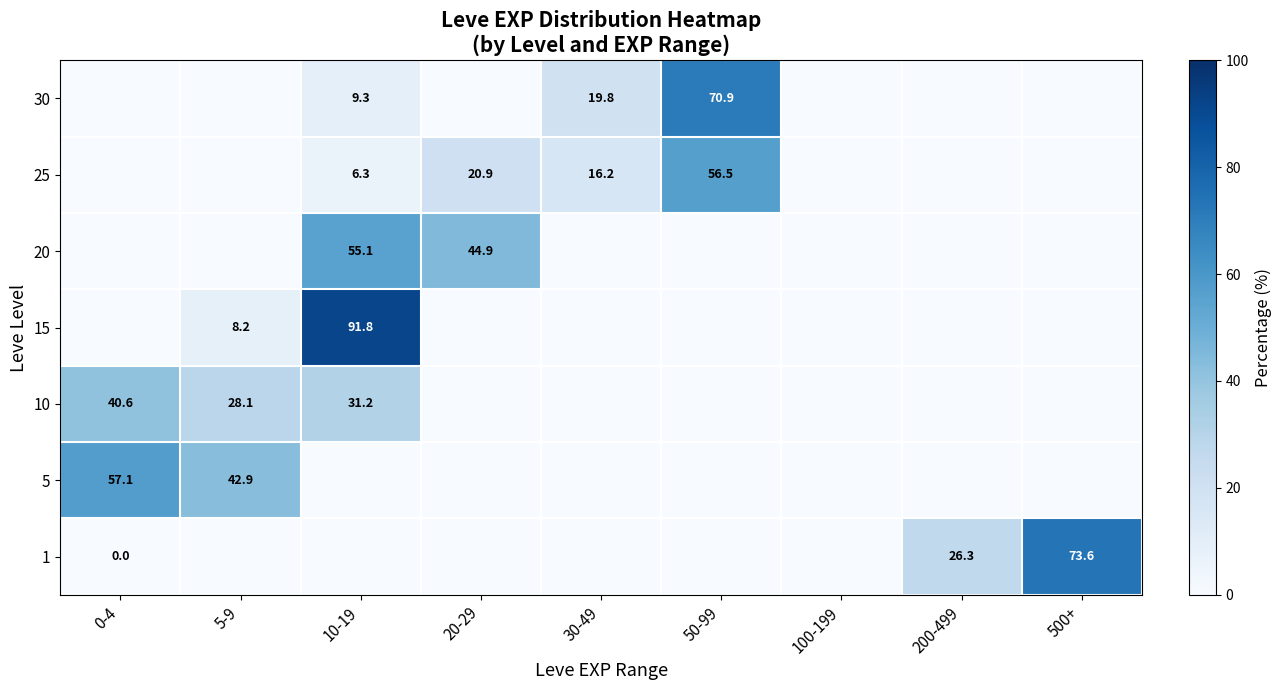

The 15 series shows 164.8 at 10-19. True or false?

False